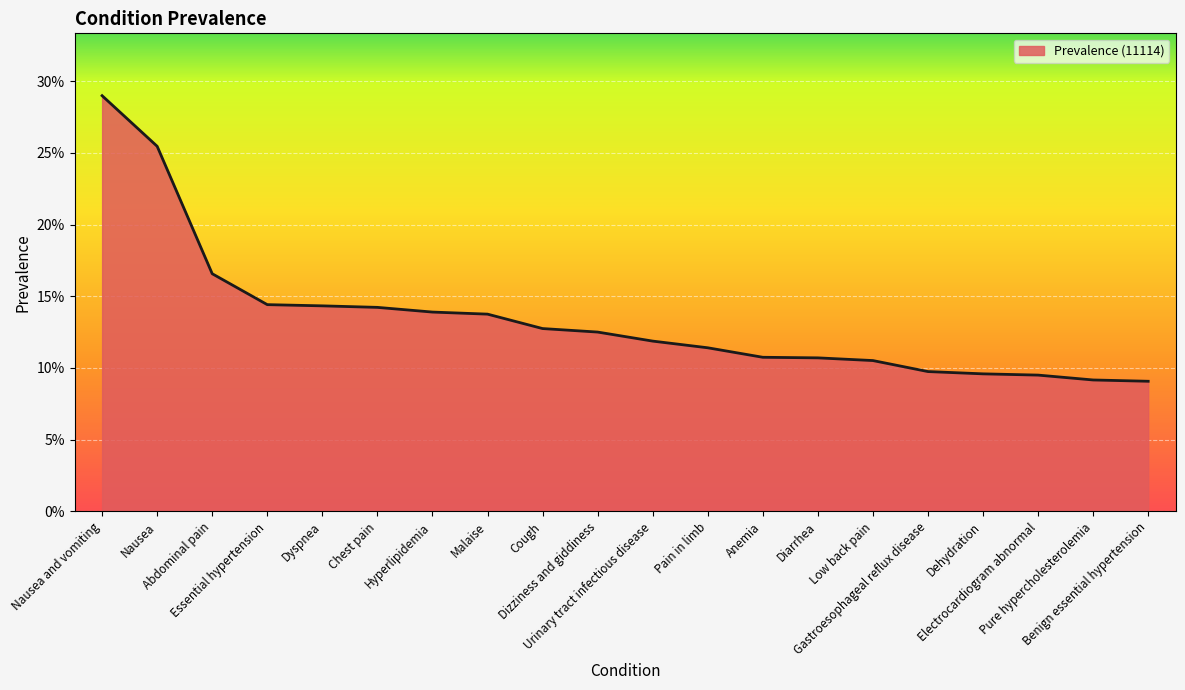

Which category has the lowest value across all series?

Benign essential hypertension